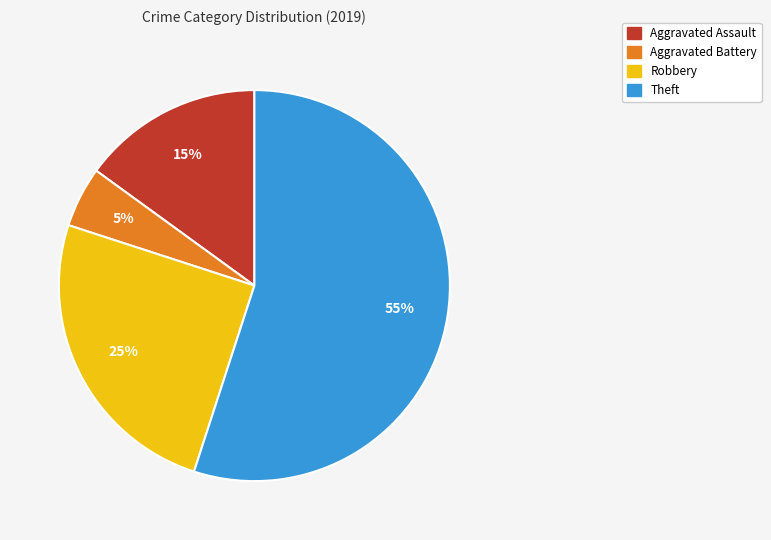

Is Aggravated Battery the majority of the pie?

No